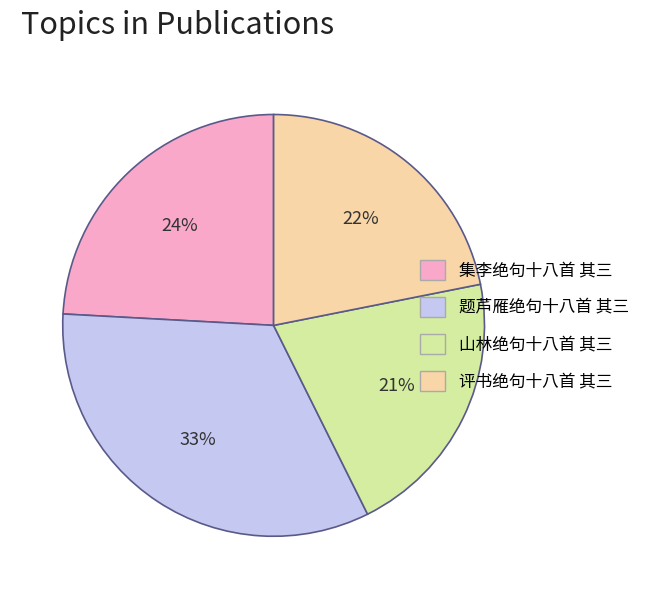

The 评书绝句十八首 其三 slice represents 27% of the pie. True or false?

False